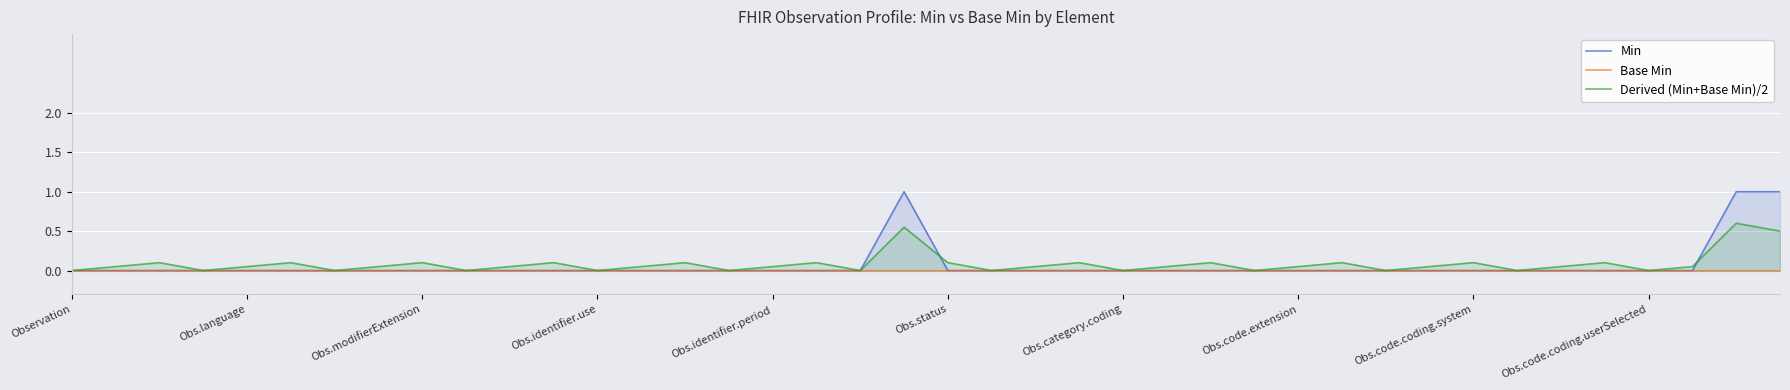

Which series has the largest total across all categories?

Derived (Min+Base Min)/2